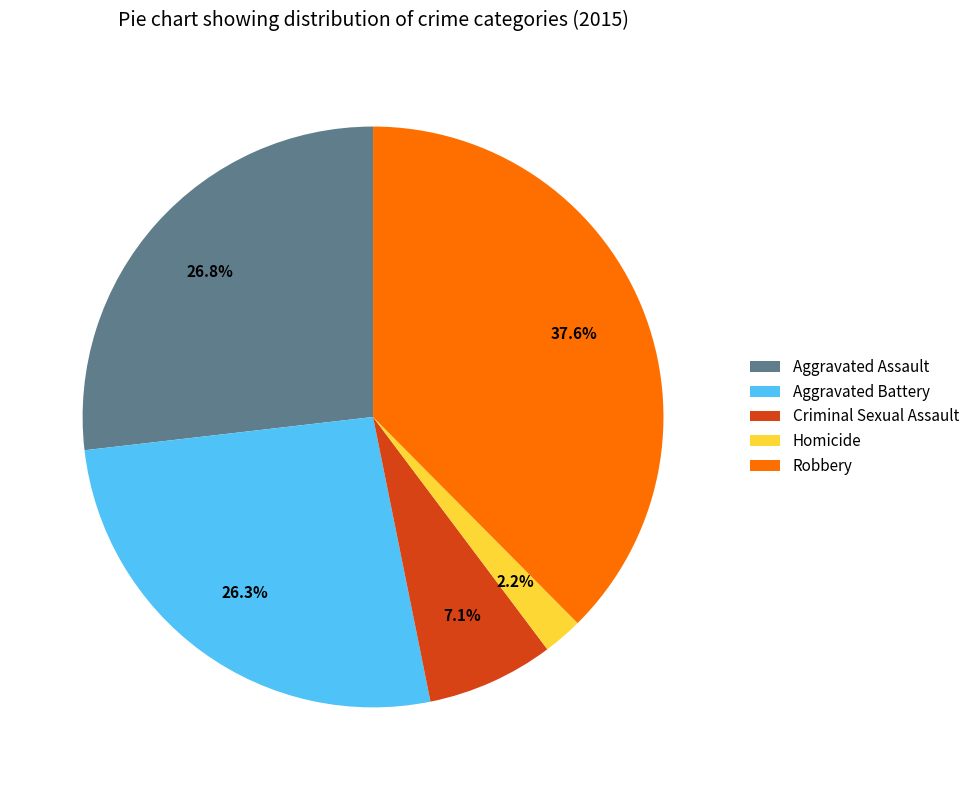

Is it true that Aggravated Battery is 26% of the pie?

True